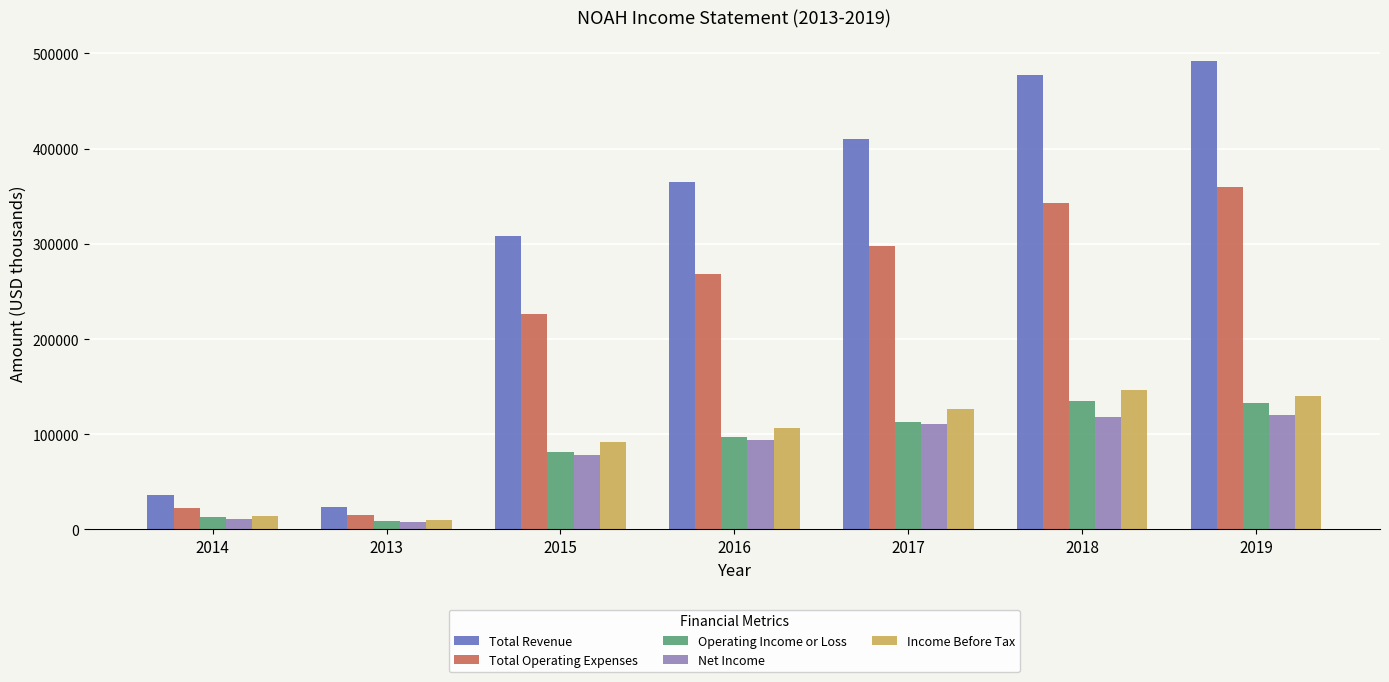

How many distinct data groups are displayed?

5